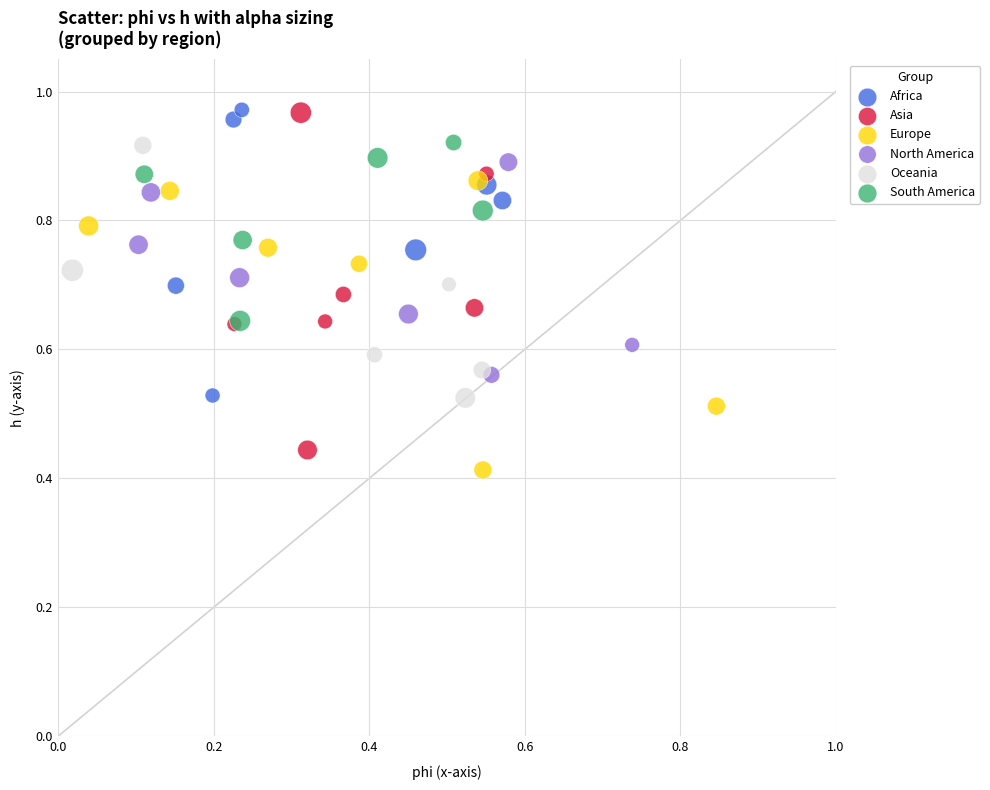

What are all the series names shown in the legend?

Africa, Asia, Europe, North America, Oceania, South America